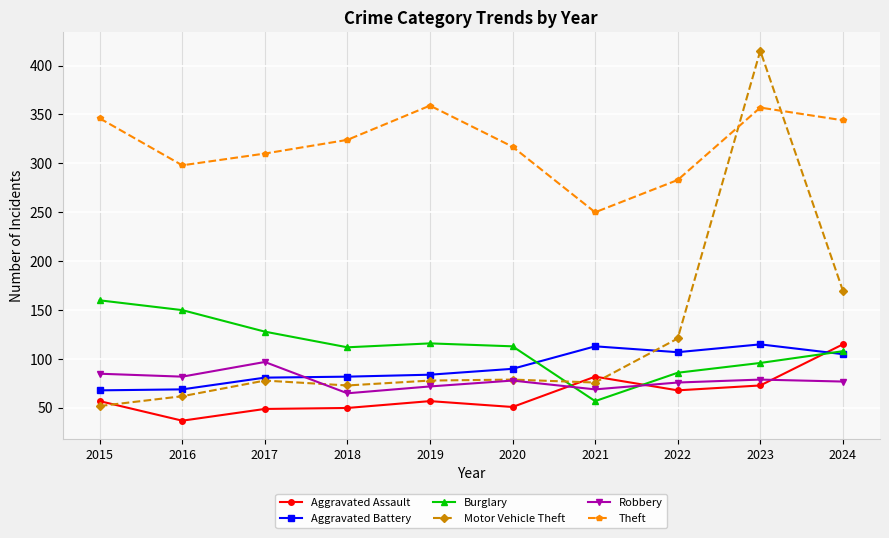

In Motor Vehicle Theft, how many points are lower than both neighbors (excluding endpoints)?

2